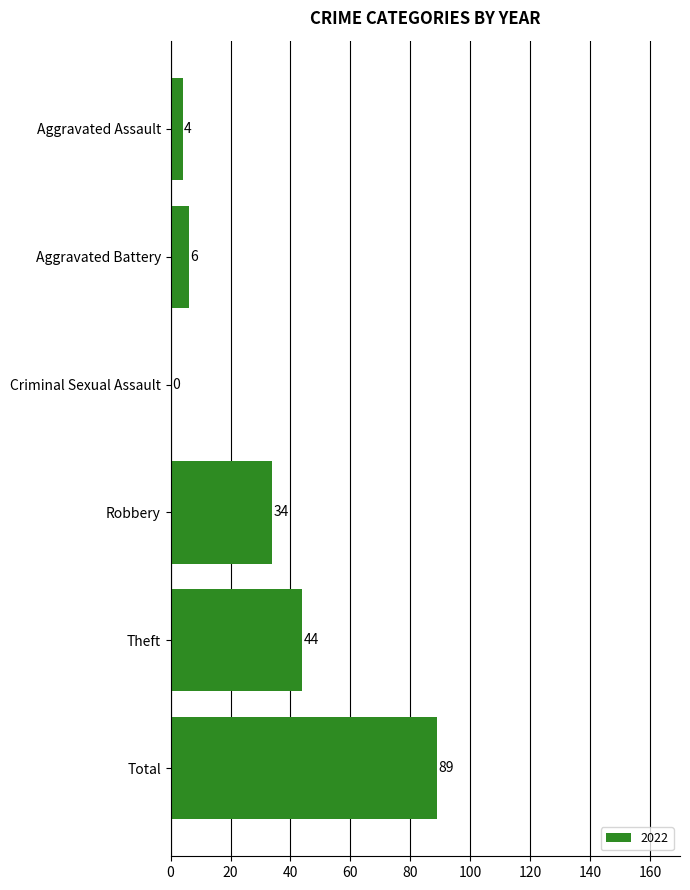

Does the chart contain stacked bars?

No